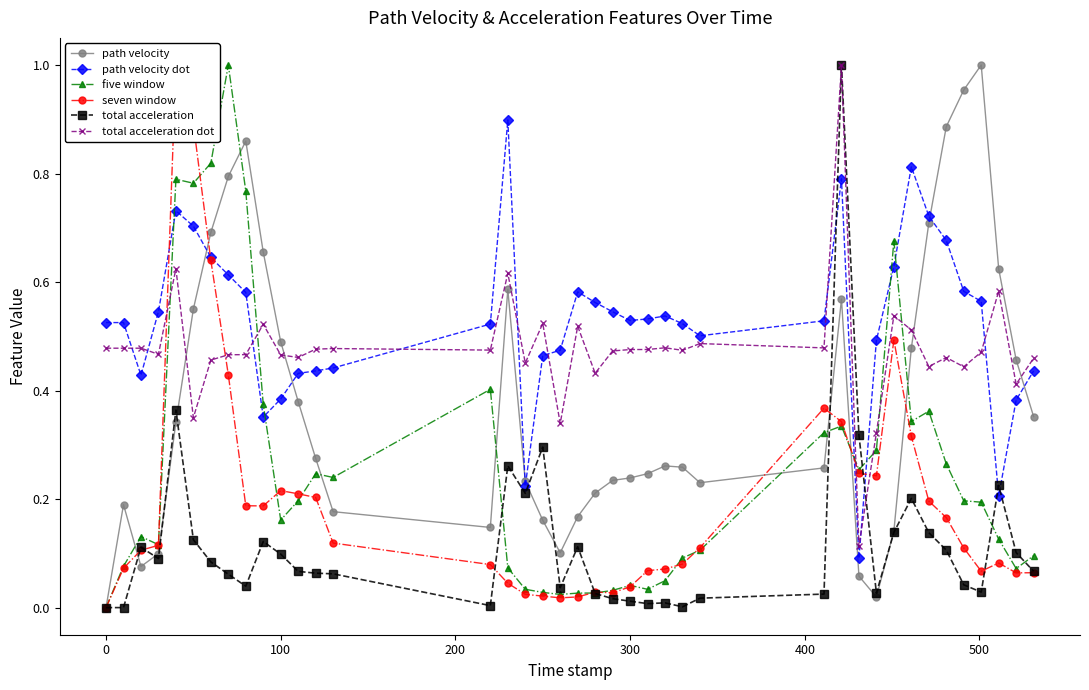

What are all the series names shown in the legend?

path velocity, path velocity dot, five window, seven window, total acceleration, total acceleration dot